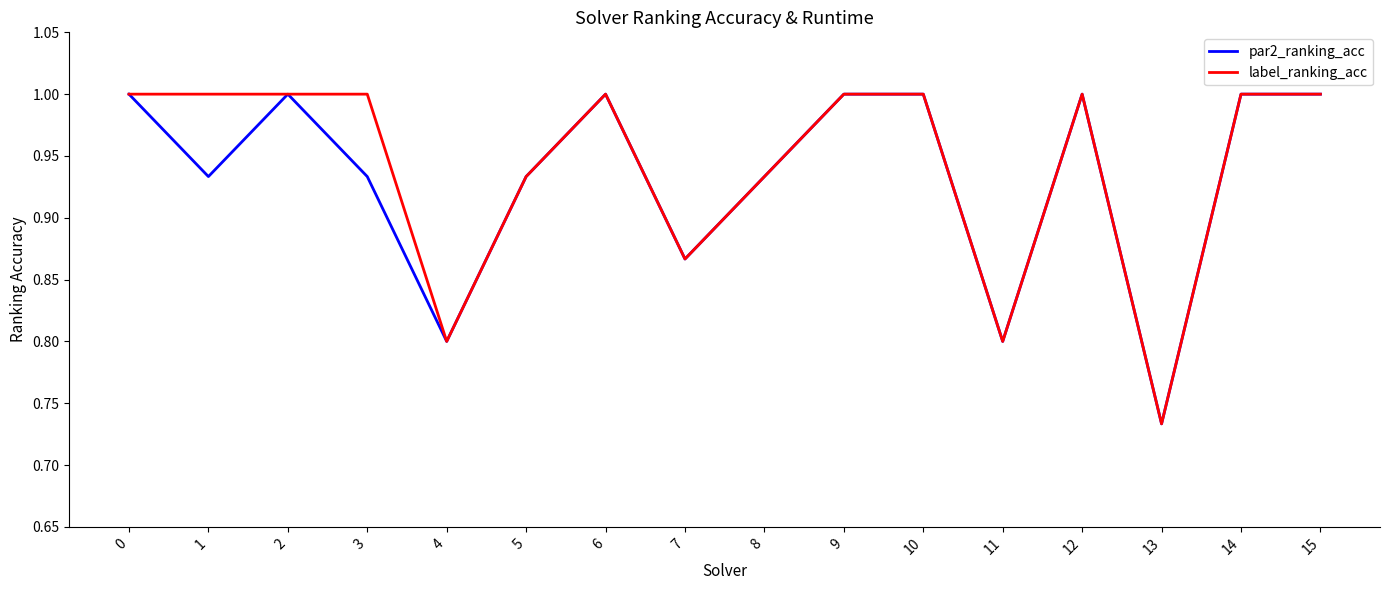

What is the highest value of the label_ranking_acc series?

1.0